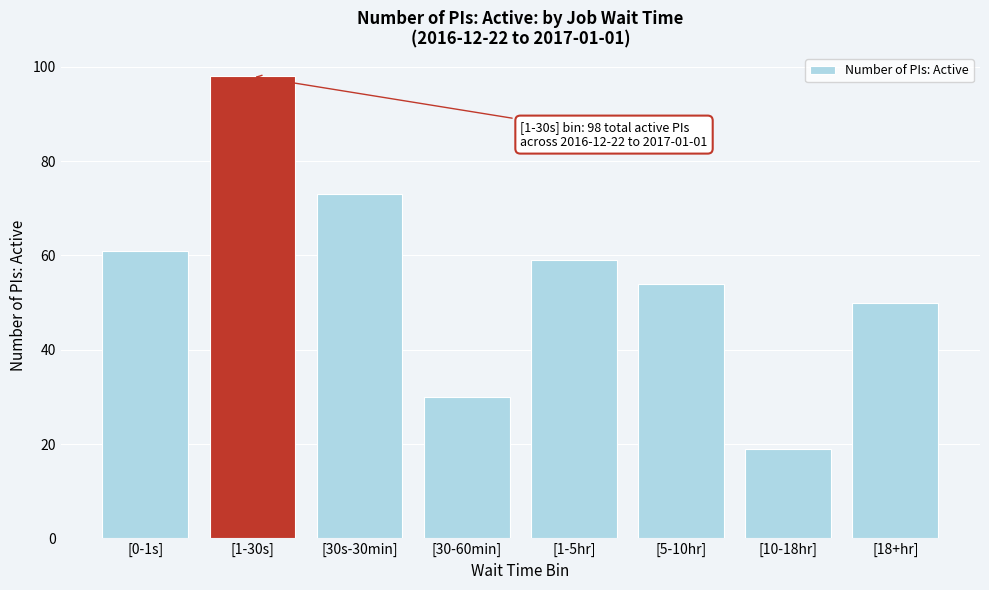

Reading left to right, transcribe all the data shown in this chart.

61	98	73	30	59	54	19	50